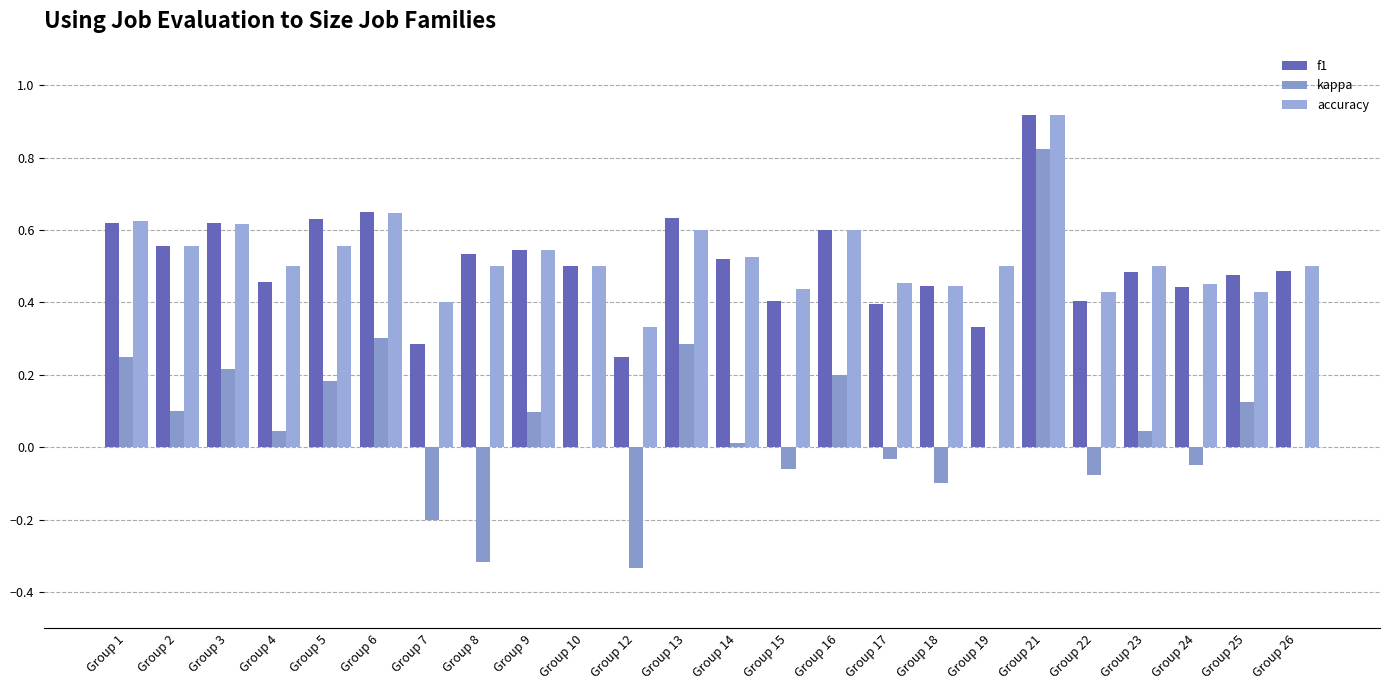

At which label is f1 closest to 0?

Group 12